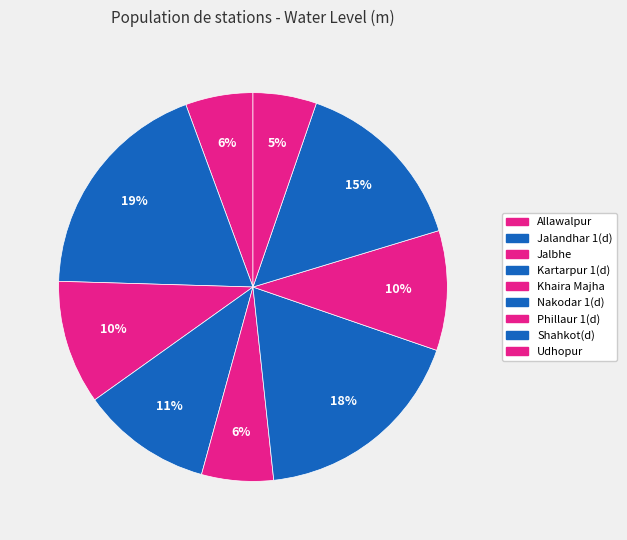

How many segments does this pie chart have?

9